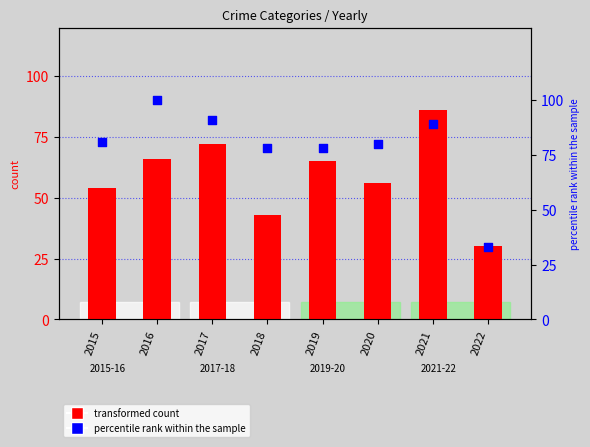

Which series contains the highest Y value?

percentile rank within the sample